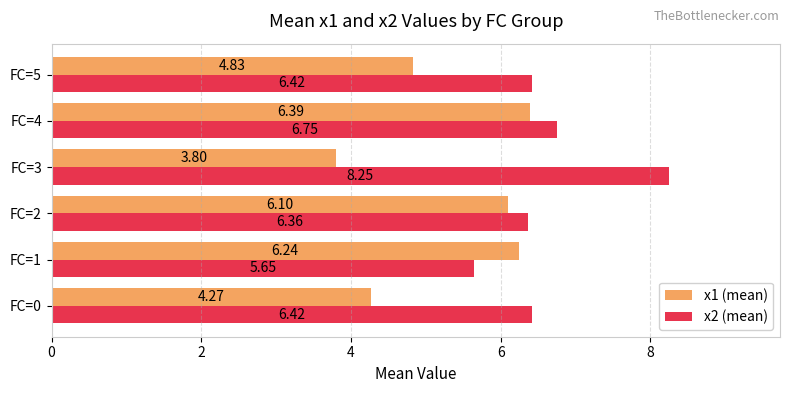

What is the spread (max minus min) of values at FC=4?

0.4